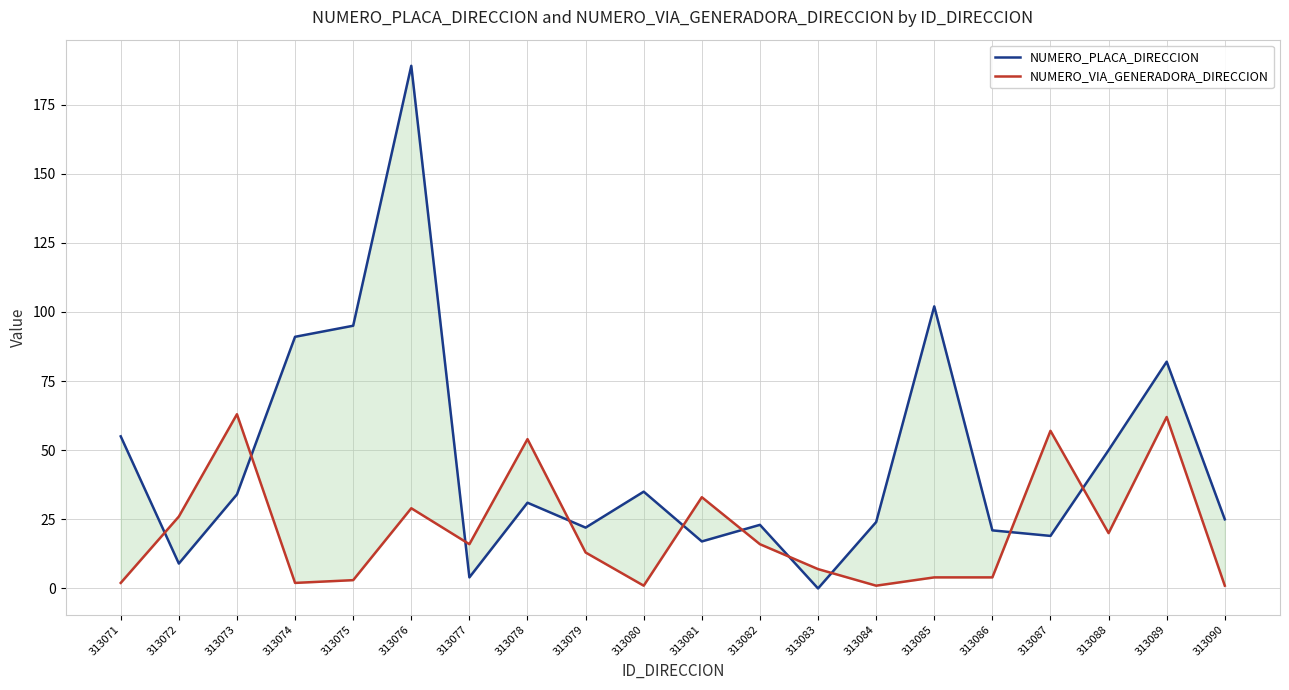

How many series are shown in this chart?

2